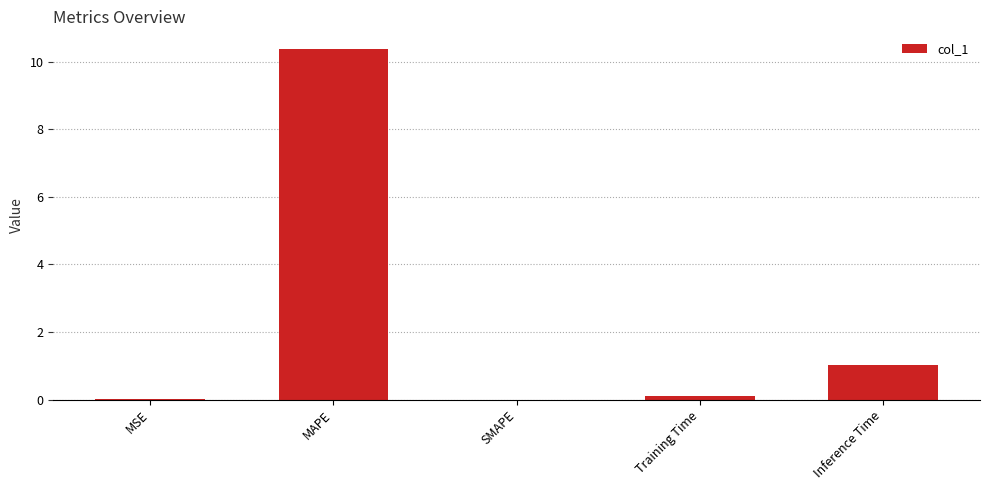

What is the maximum value shown in the chart?

10.4